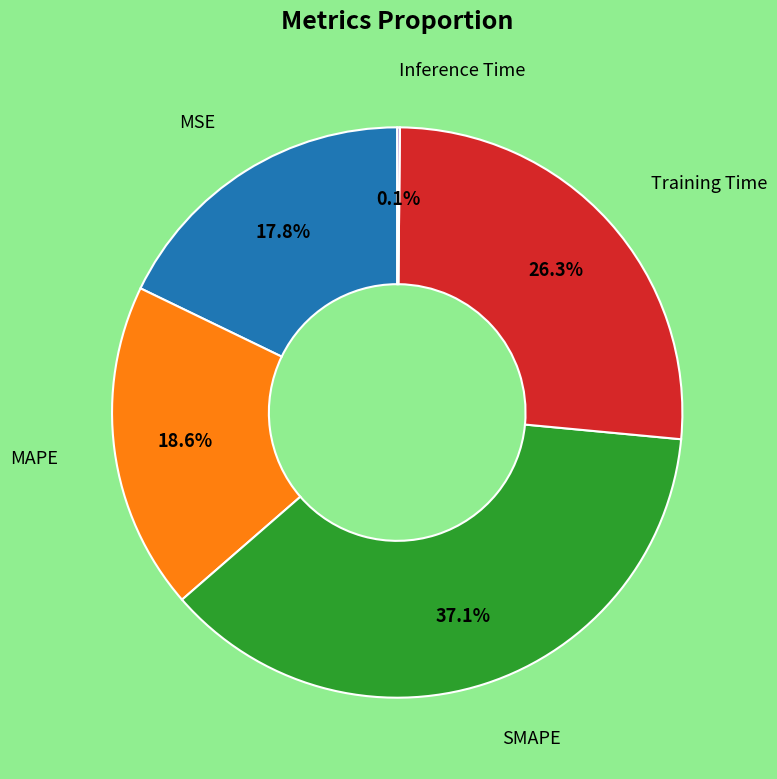

Is there a majority slice in this chart?

No